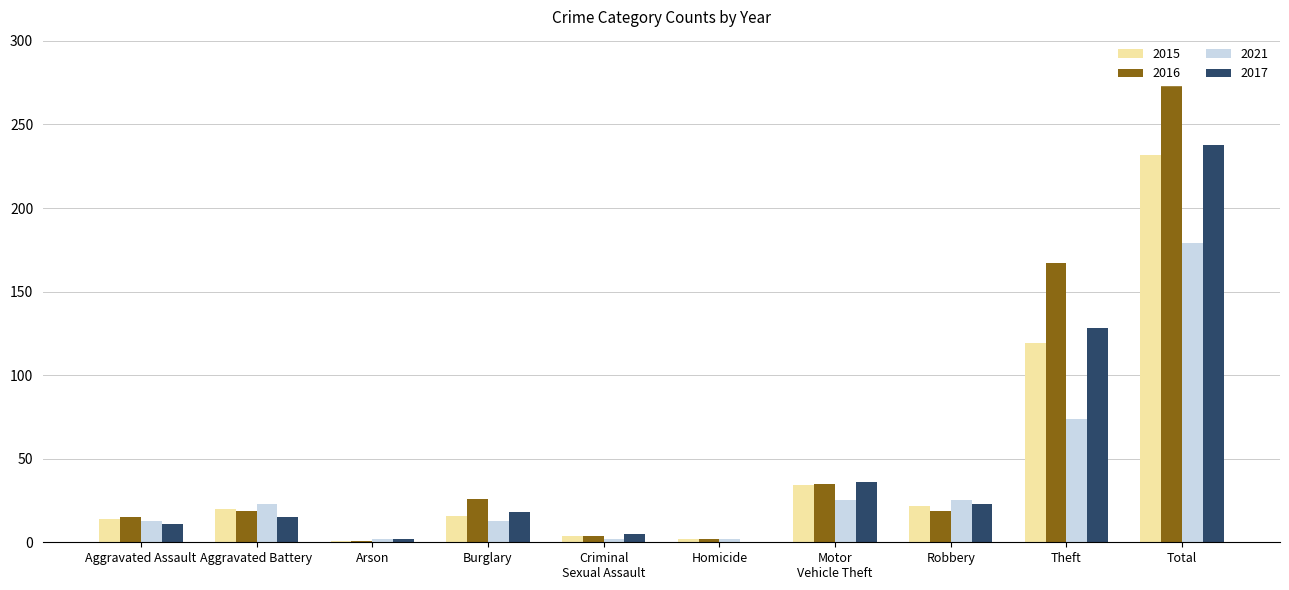

What is the sum of the 2015 values at Robbery and Homicide?

24